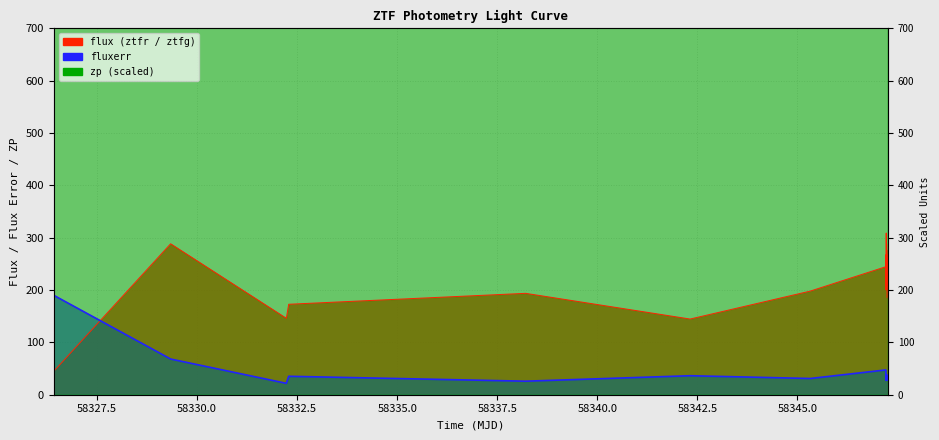

Which series has the largest total across all categories?

zp